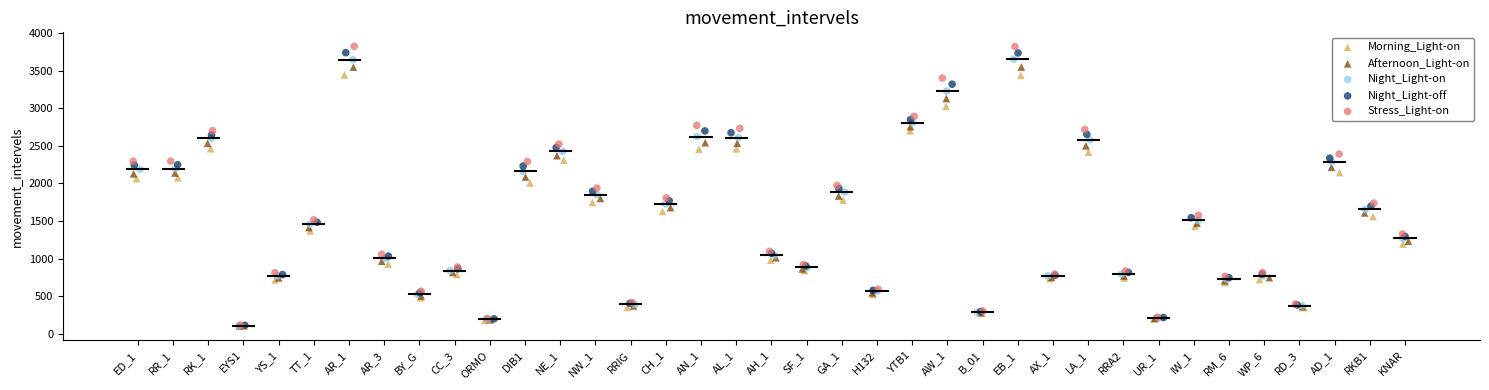

Which series has the largest Y range (max minus min)?

Stress_Light-on